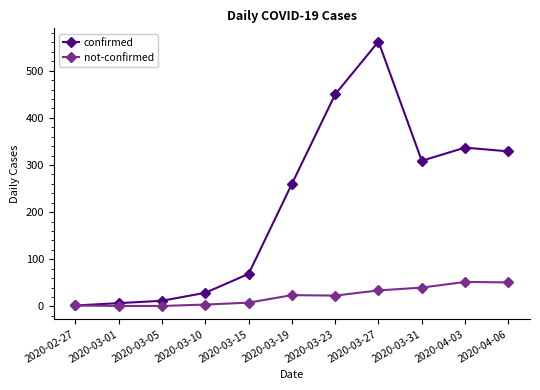

Where is the first local minimum for confirmed?

2020-03-31